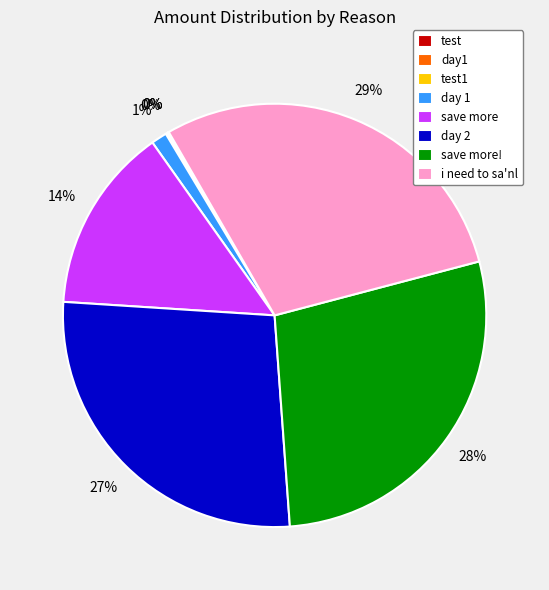

To the nearest percent, what portion does save more represent?

14%